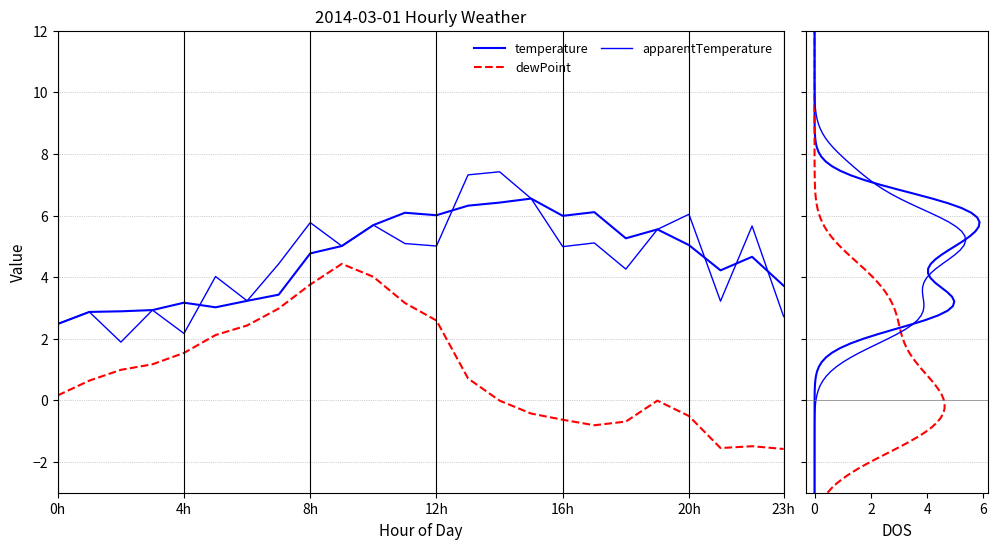

What are all the series names shown in the legend?

temperature, dewPoint, apparentTemperature